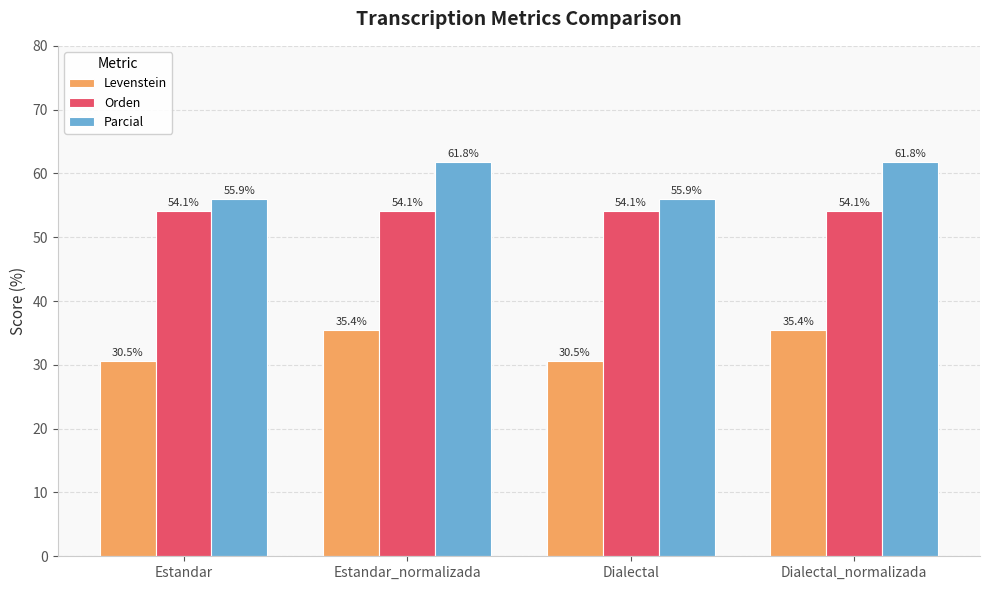

Does the chart contain stacked bars?

No